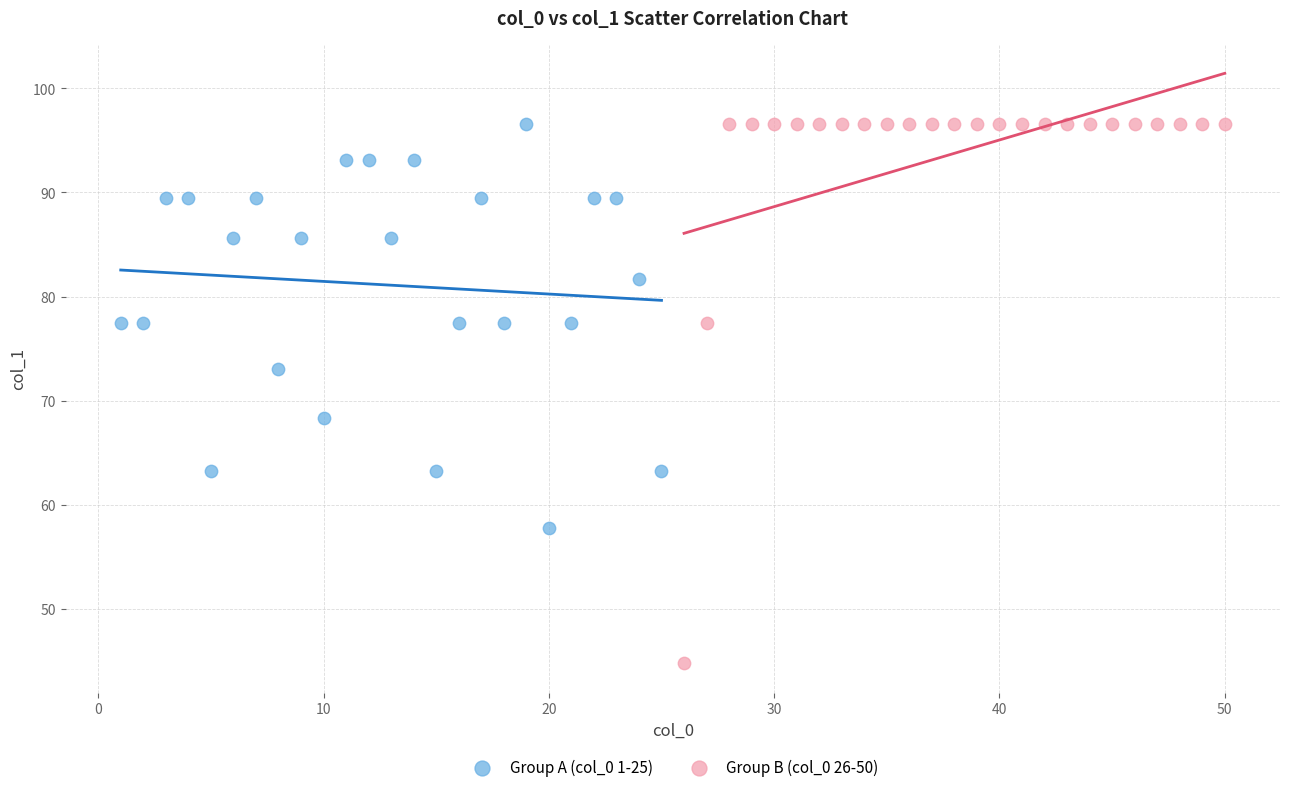

Which series has the largest Y range (max minus min)?

Group B (col_0 26-50)